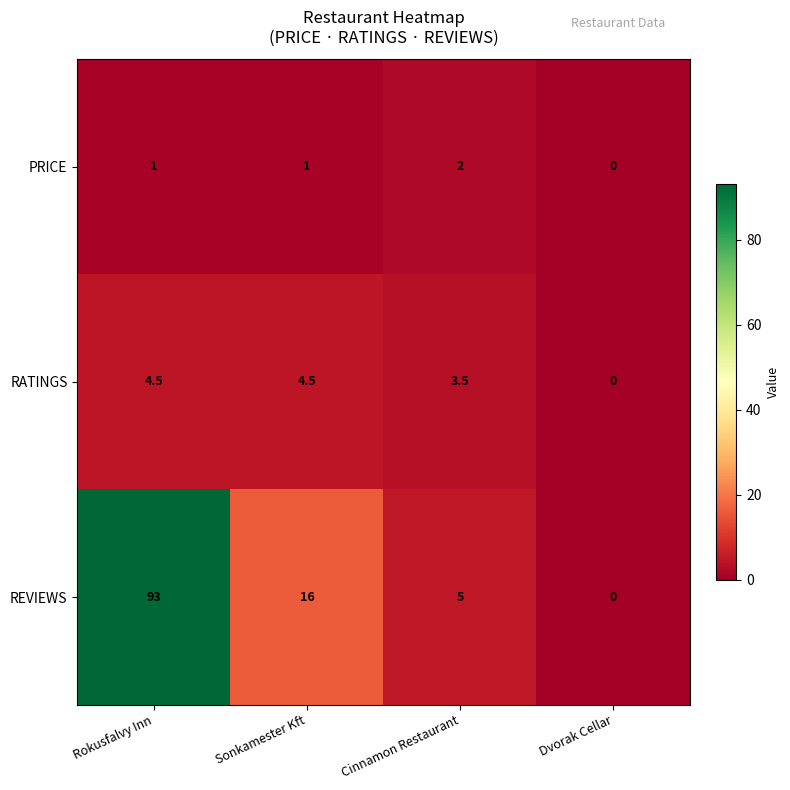

Which series has the largest total across all categories?

REVIEWS